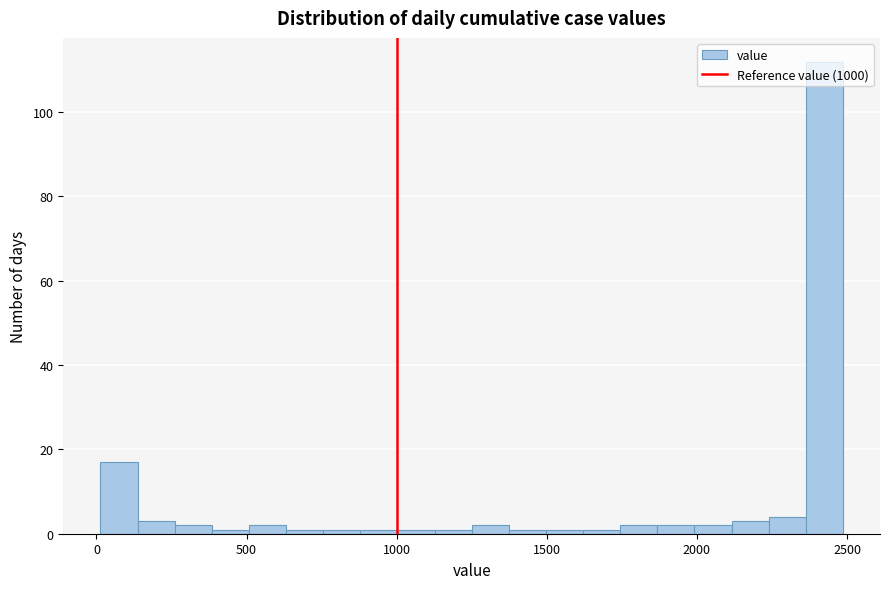

Read against the x-axis, roughly where is the centre of the tallest bar?

2400